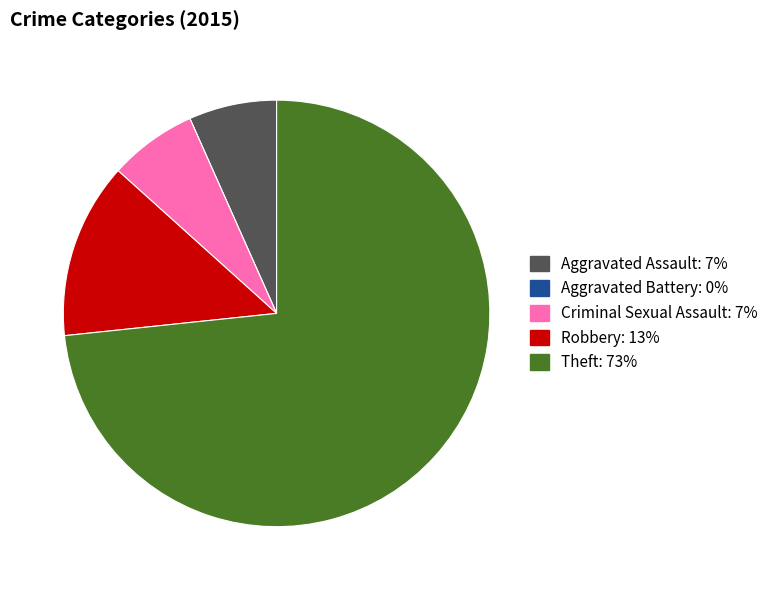

True or false: Robbery accounts for 5% of the total.

False